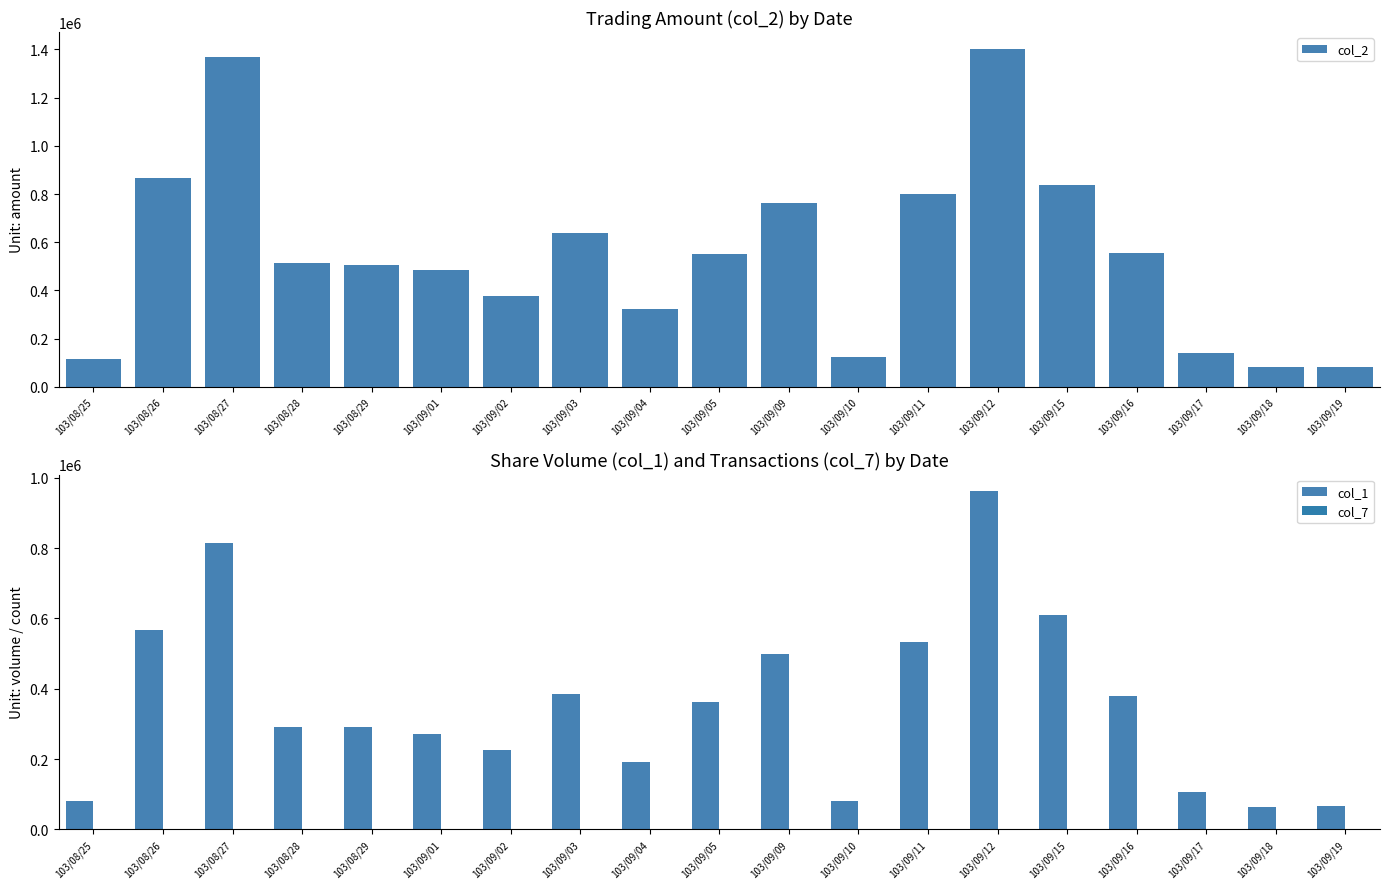

Rank the series by their average value, from lowest to highest.

col_7, col_1, col_2